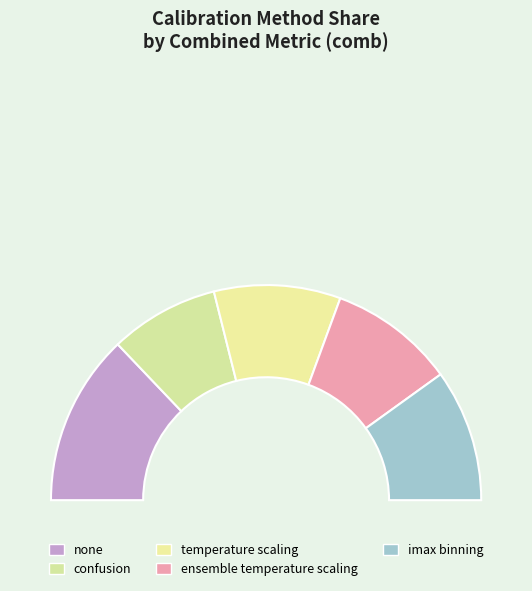

To the nearest percent, what is the combined percentage of ensemble temperature scaling and confusion?

35%